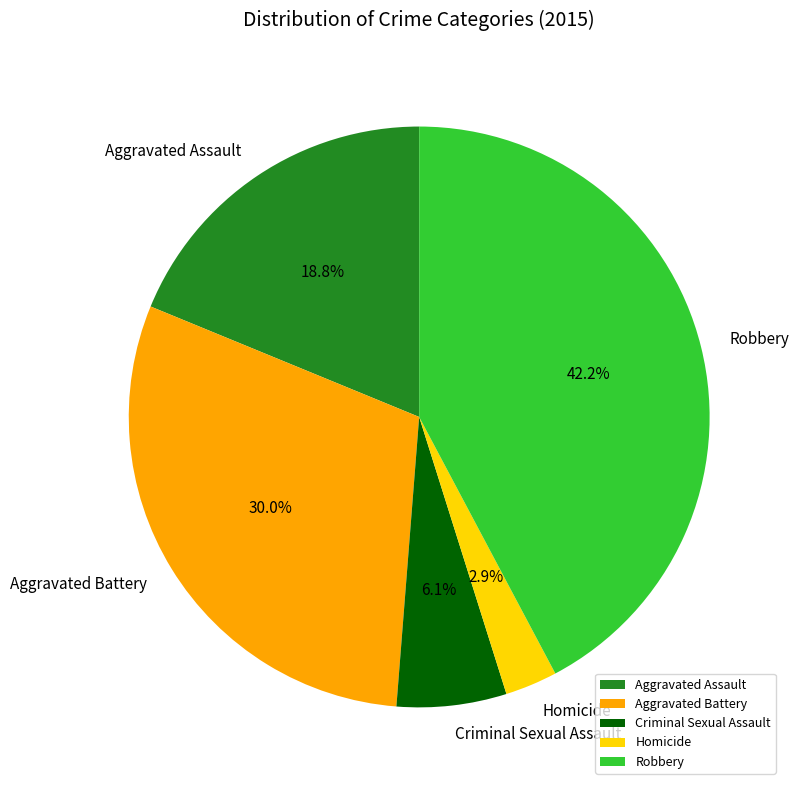

Rank the categories by value from lowest to highest.

Homicide, Criminal Sexual Assault, Aggravated Assault, Aggravated Battery, Robbery